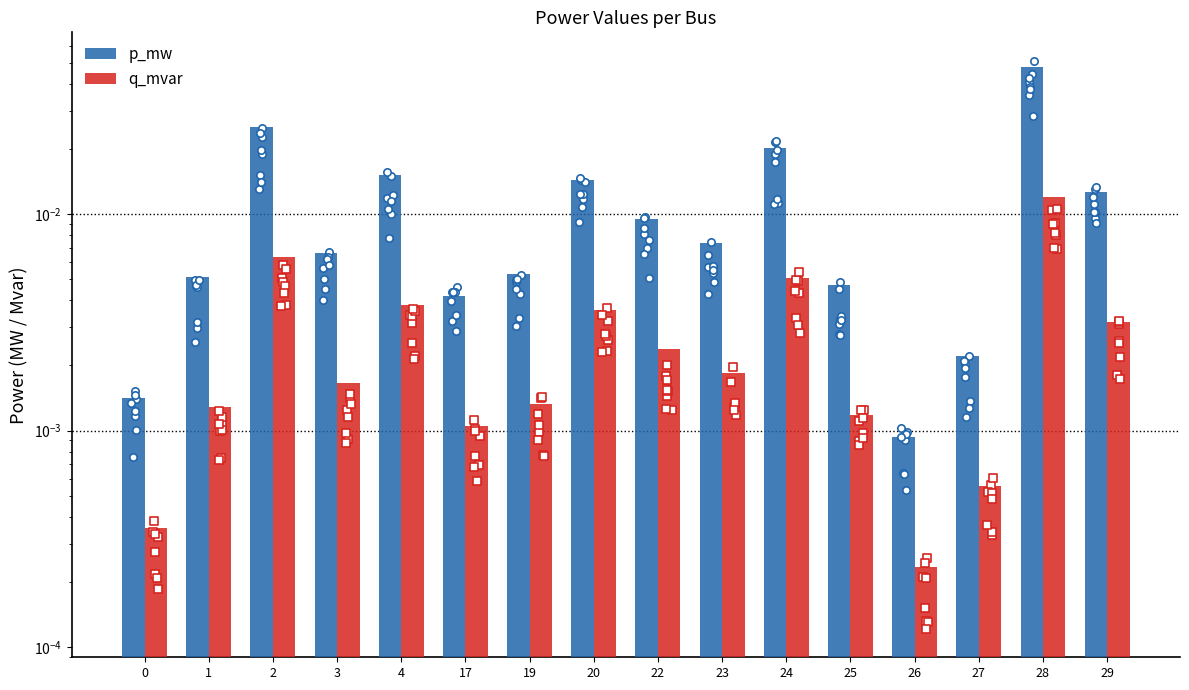

Which series reaches the minimum Y coordinate?

q_mvar